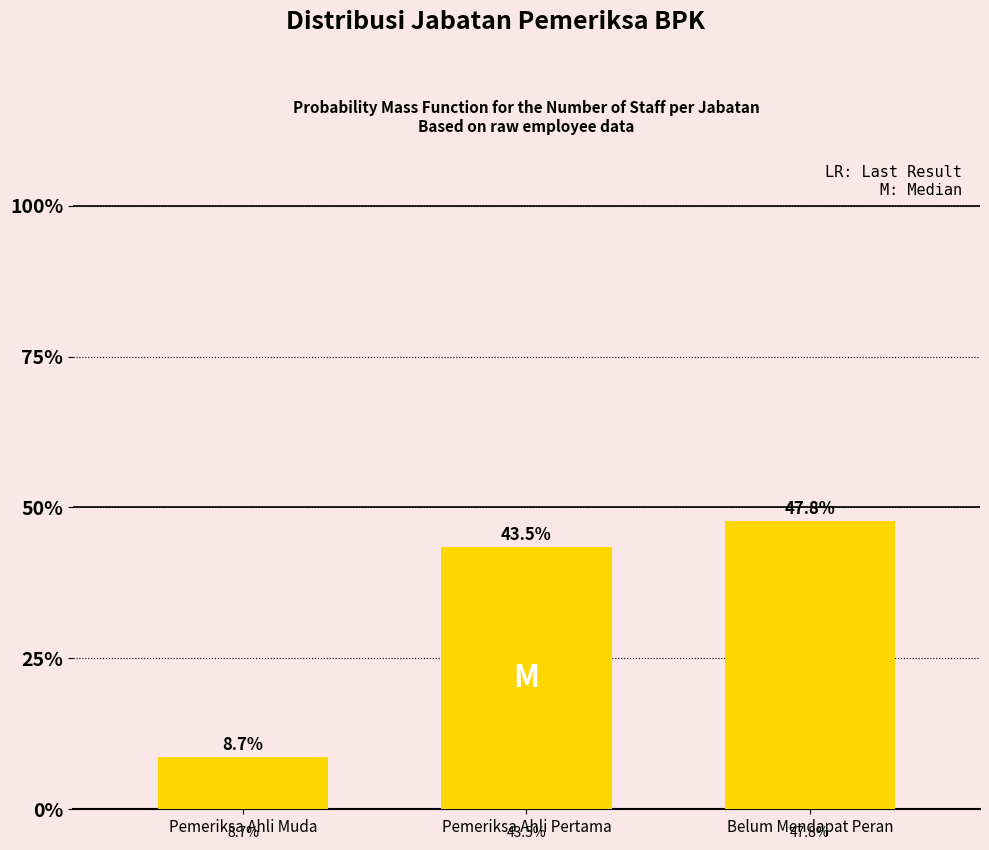

Are the bars horizontal?

No